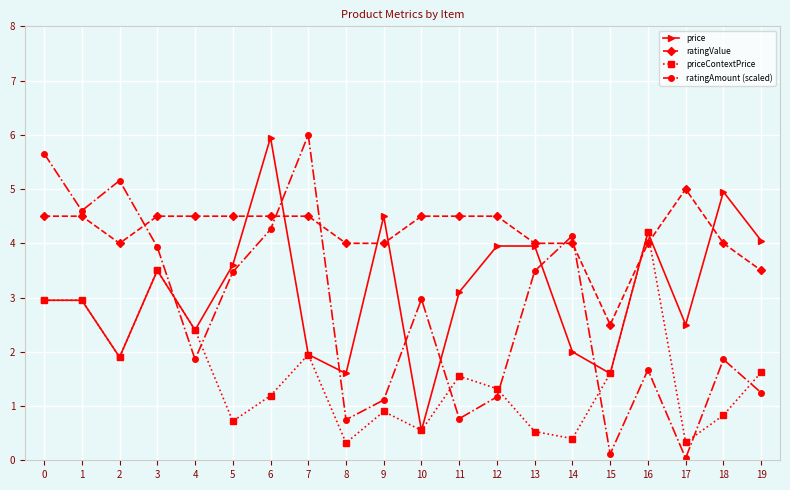

Where is the first local minimum for priceContextPrice?

2